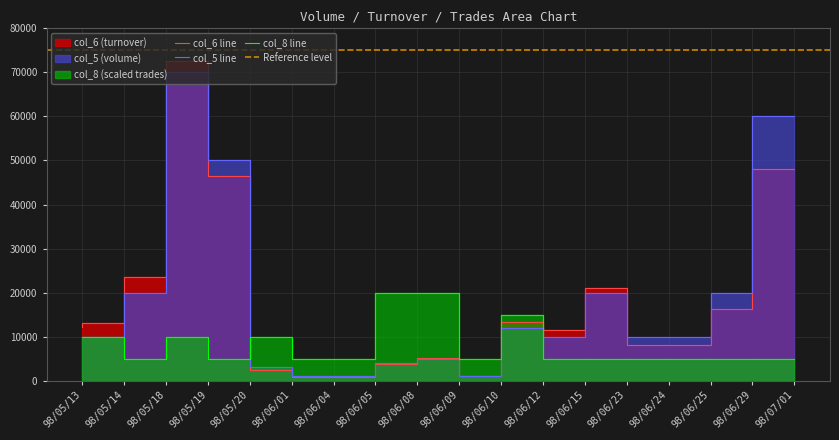

The col_5 series shows 20000 at 98/06/23. True or false?

True